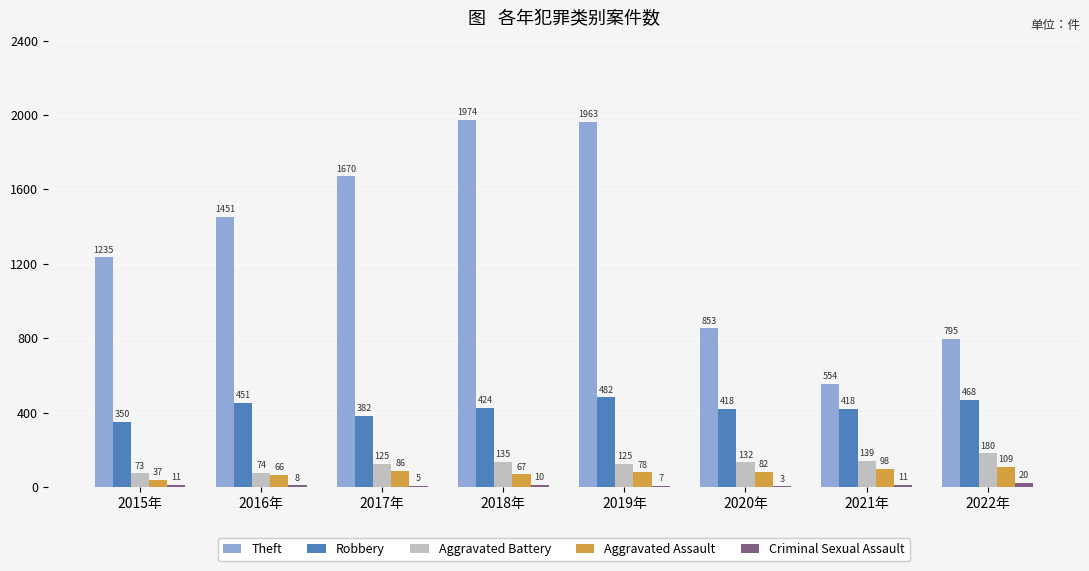

What is the total value across all series at 2017年?

2268